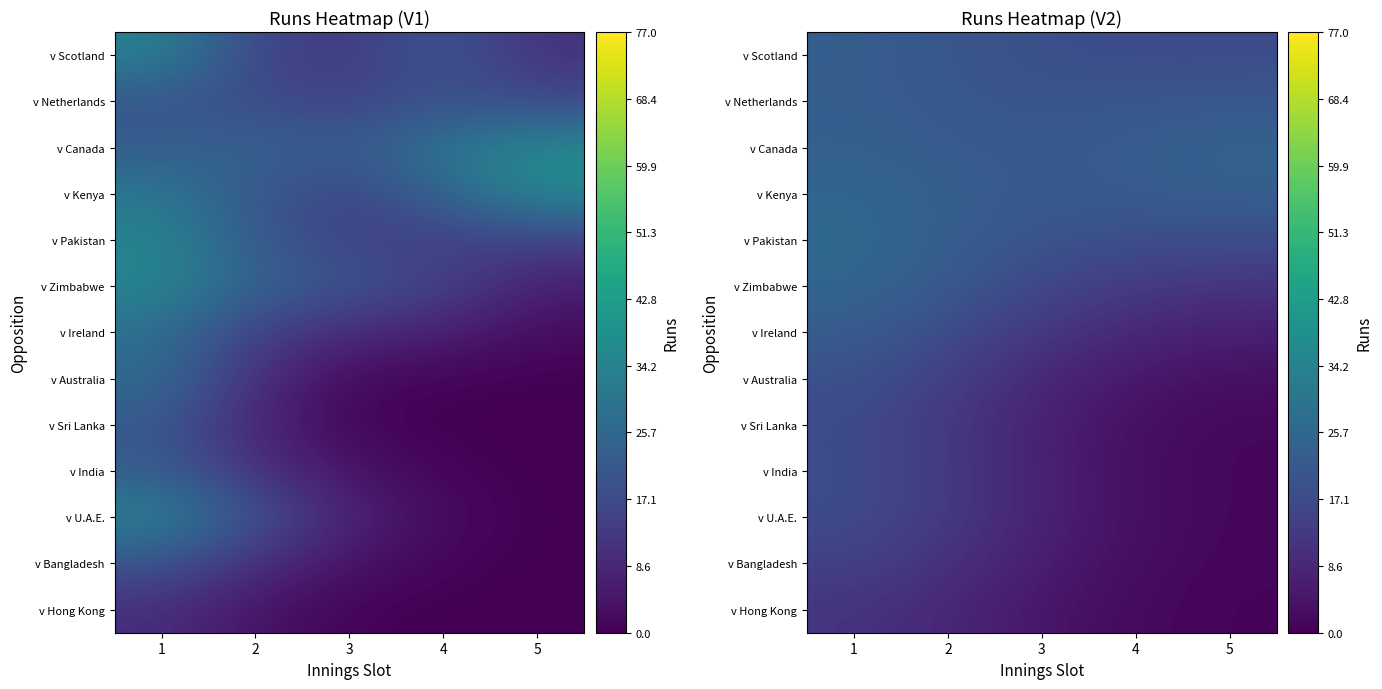

What is the sum of the v Pakistan values at 4 and 2?

41.0